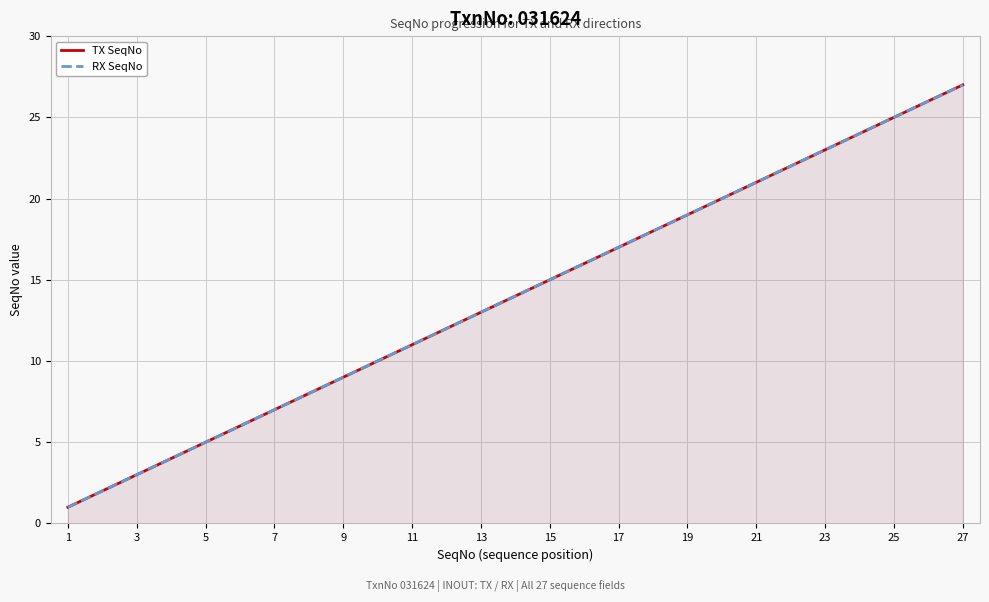

How many lines are shown in the chart?

2